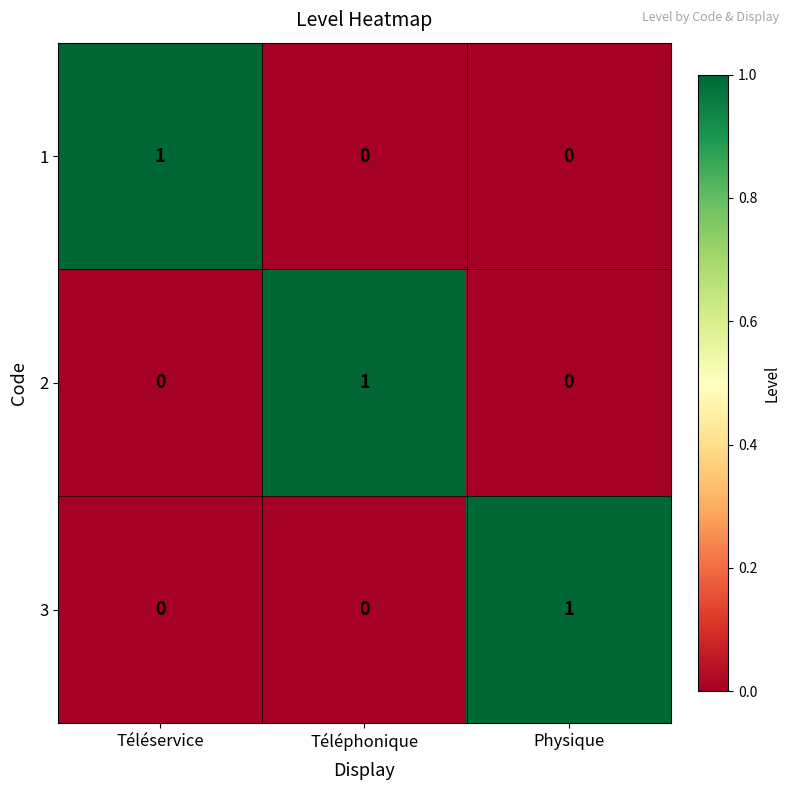

Reading right to left, extract all data points from this chart.

1: 0	0	1
2: 0	1	0
3: 1	0	0